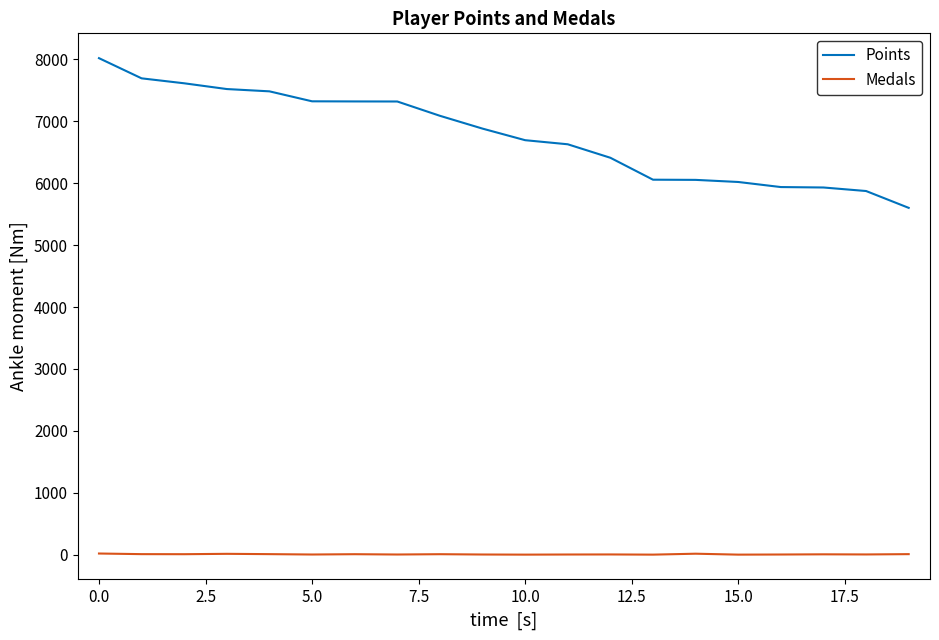

What is the maximum value shown in the chart?

8020